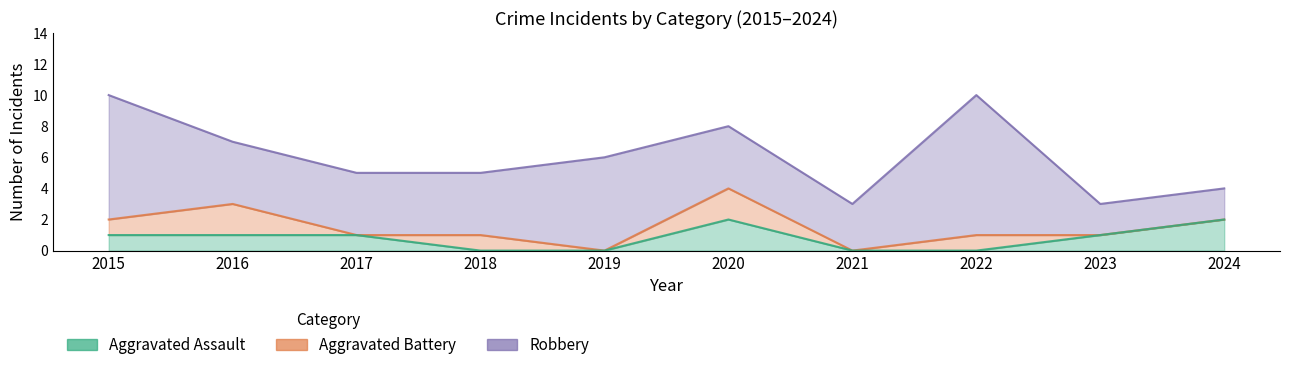

Count the number of categories in the chart.

10